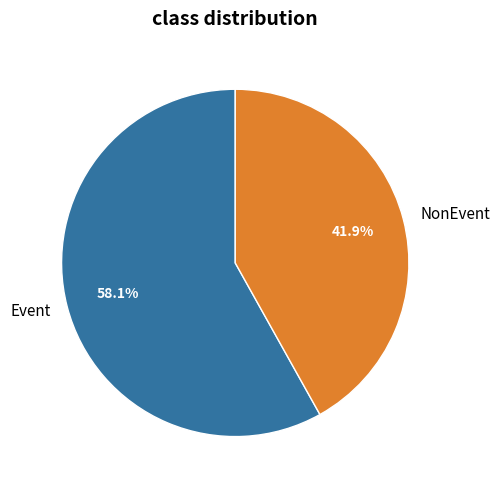

Between NonEvent and Event, which is larger?

Event